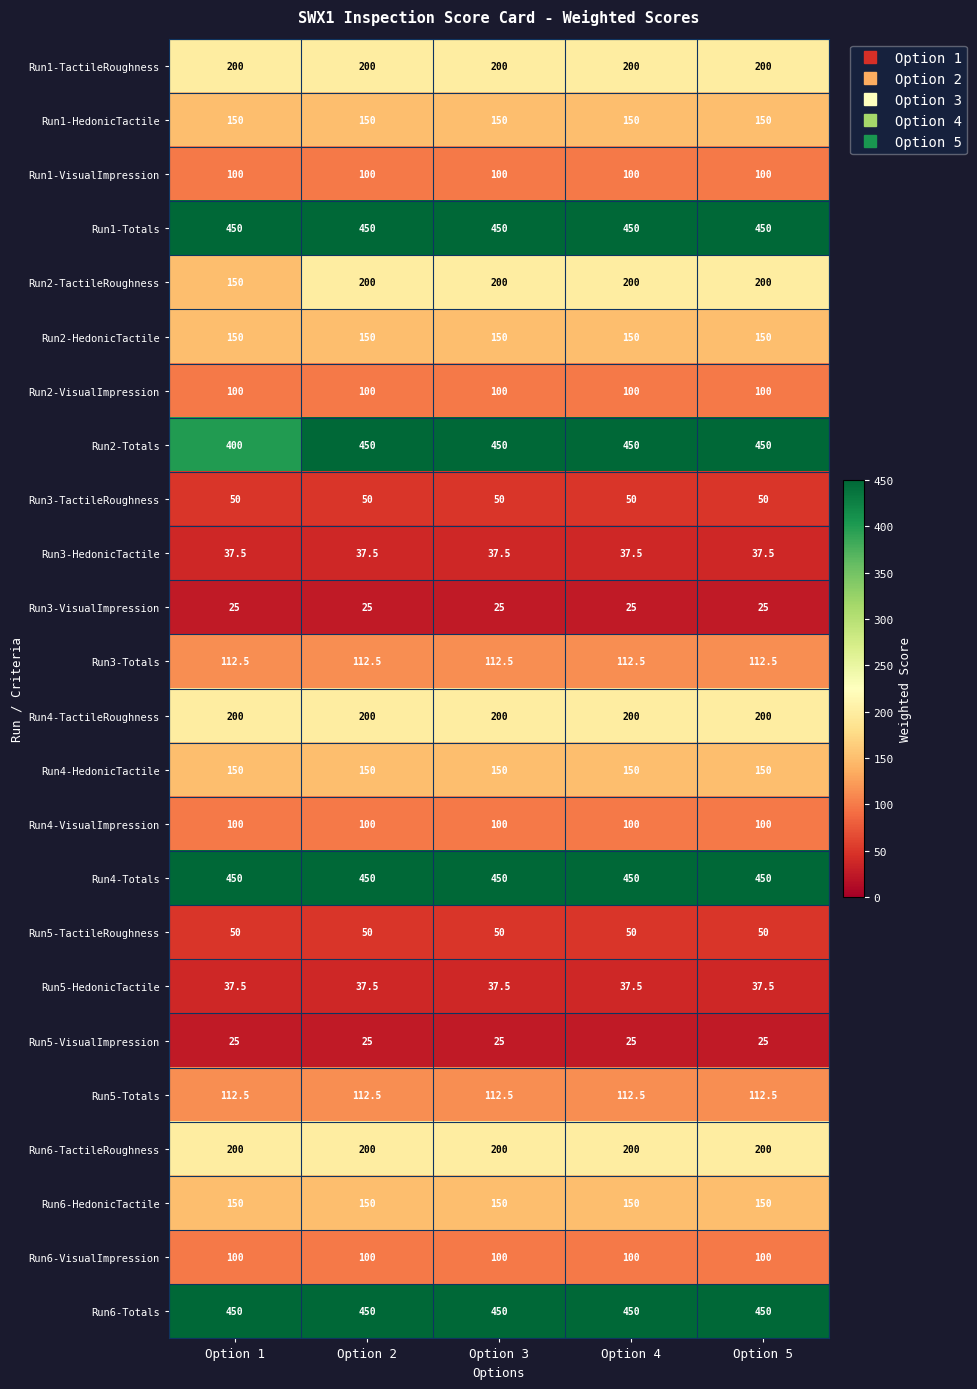

Is it true that Run3-VisualImpression equals 39.6 at Option 3?

False